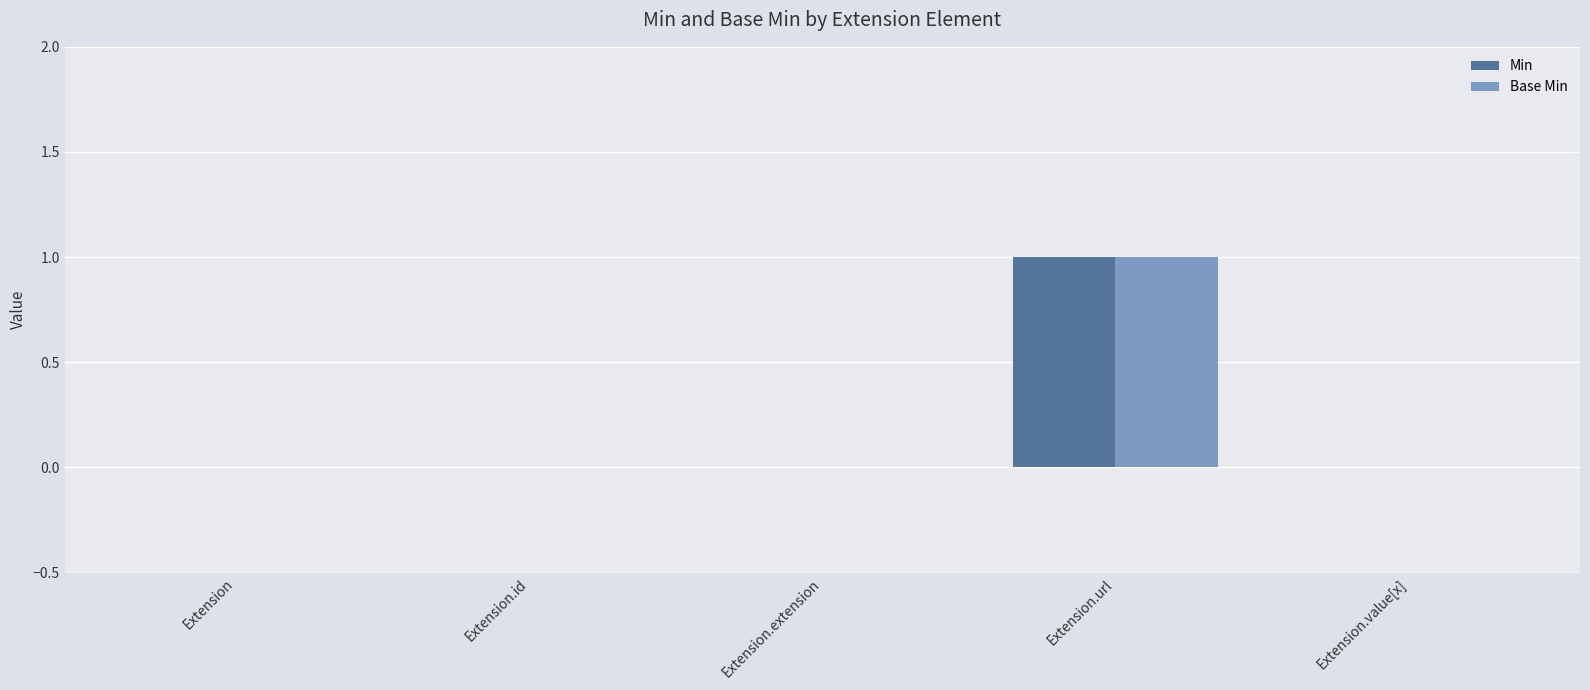

At which category is the sum across all series the highest?

Extension.url